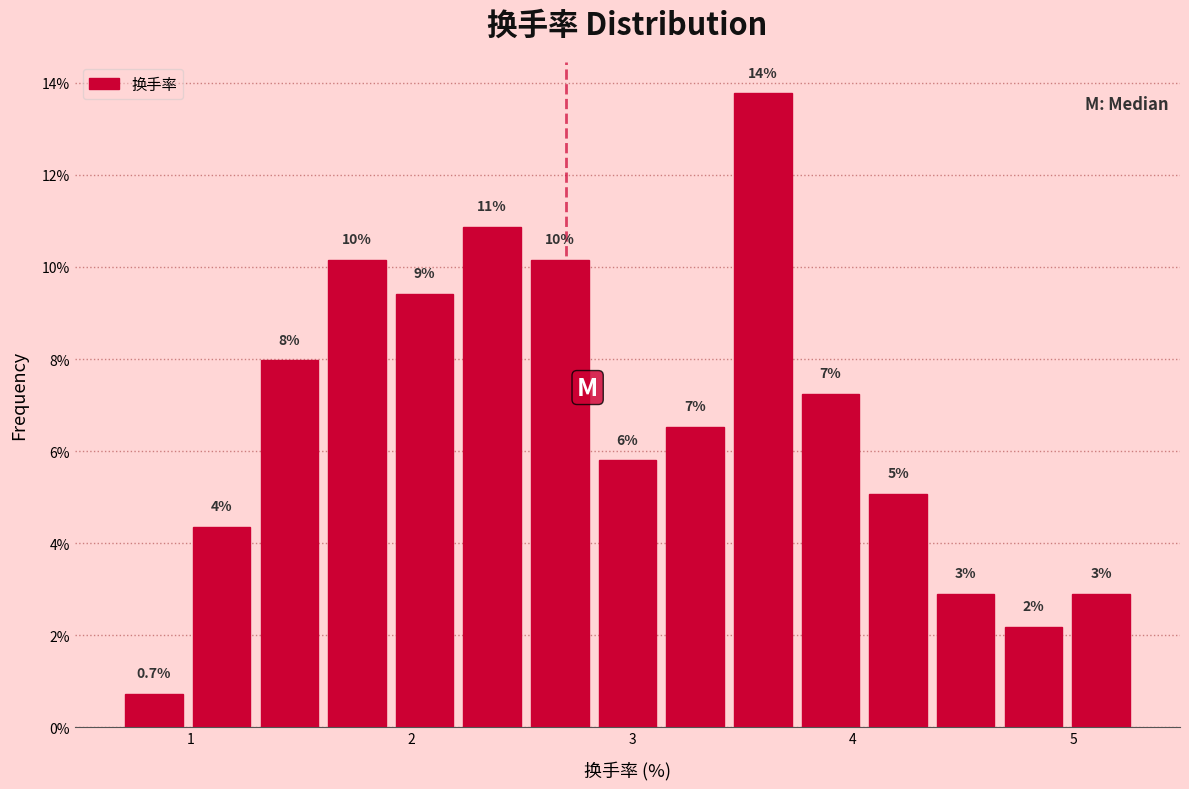

Read against the x-axis, roughly where is the centre of the tallest bar?

3.6